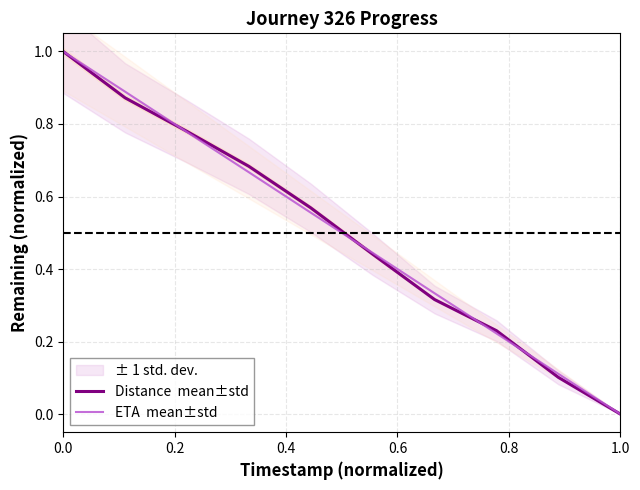

True or false: ETA  mean±std has a value of 0.5 at 0.0.

False